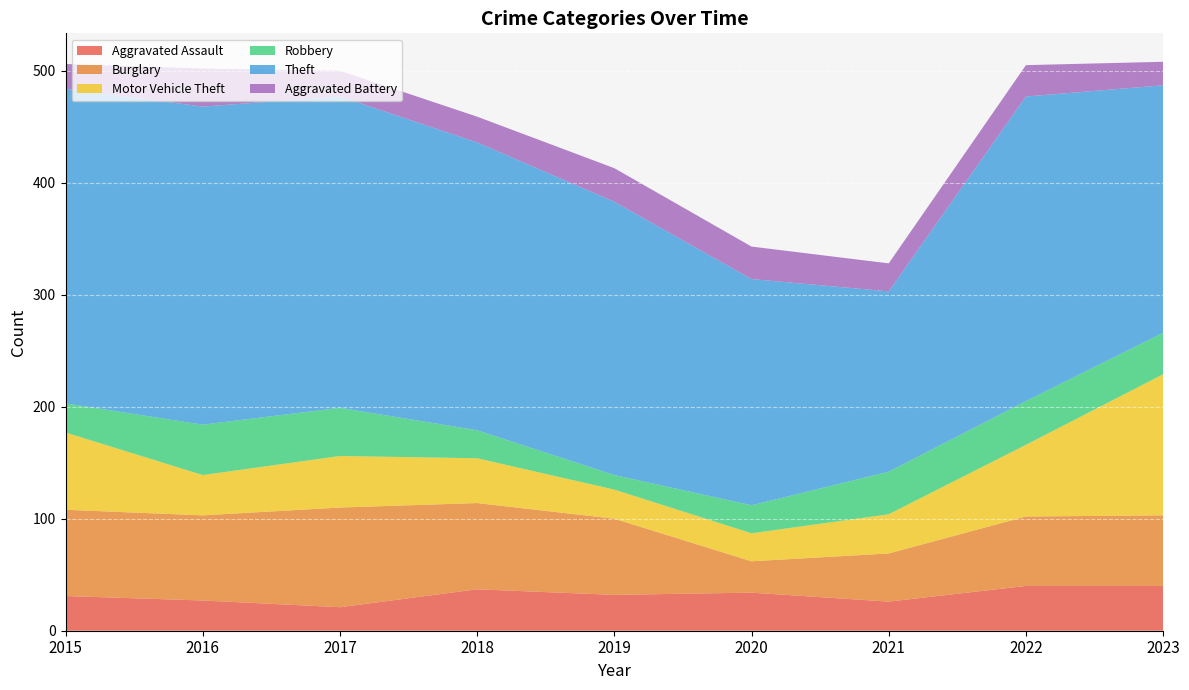

Reading left to right, what are all the values shown in this chart?

Aggravated Assault: 31	27	21	37	32	34	26	40	40
Burglary: 77	76	89	77	68	28	43	62	63
Motor Vehicle Theft: 69	36	46	40	26	25	35	64	126
Robbery: 26	45	43	25	13	25	38	39	37
Theft: 281	284	278	257	244	202	161	272	221
Aggravated Battery: 22	34	23	23	30	29	25	28	21